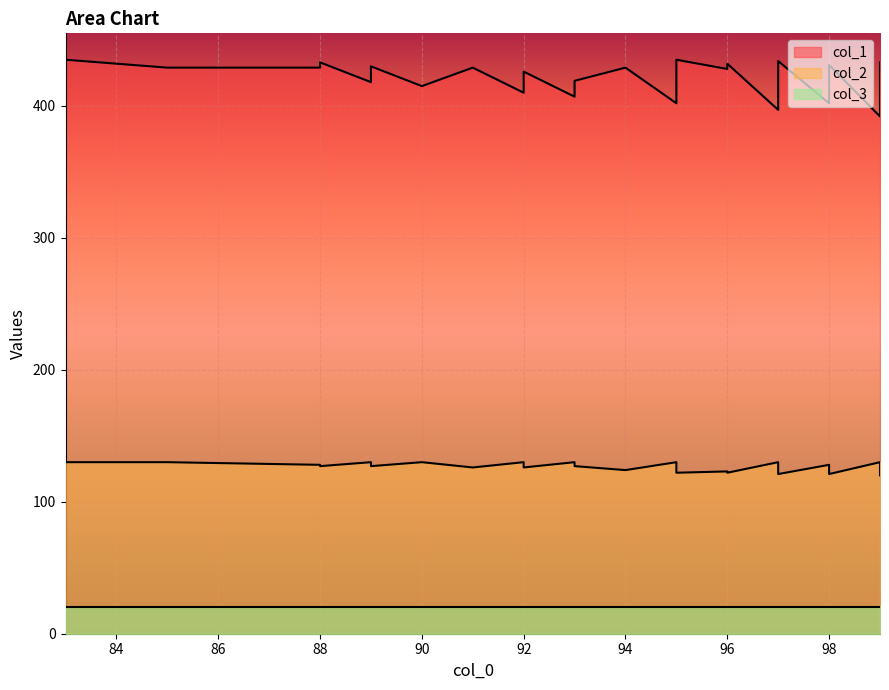

How many data points in col_2 are above 127?

16